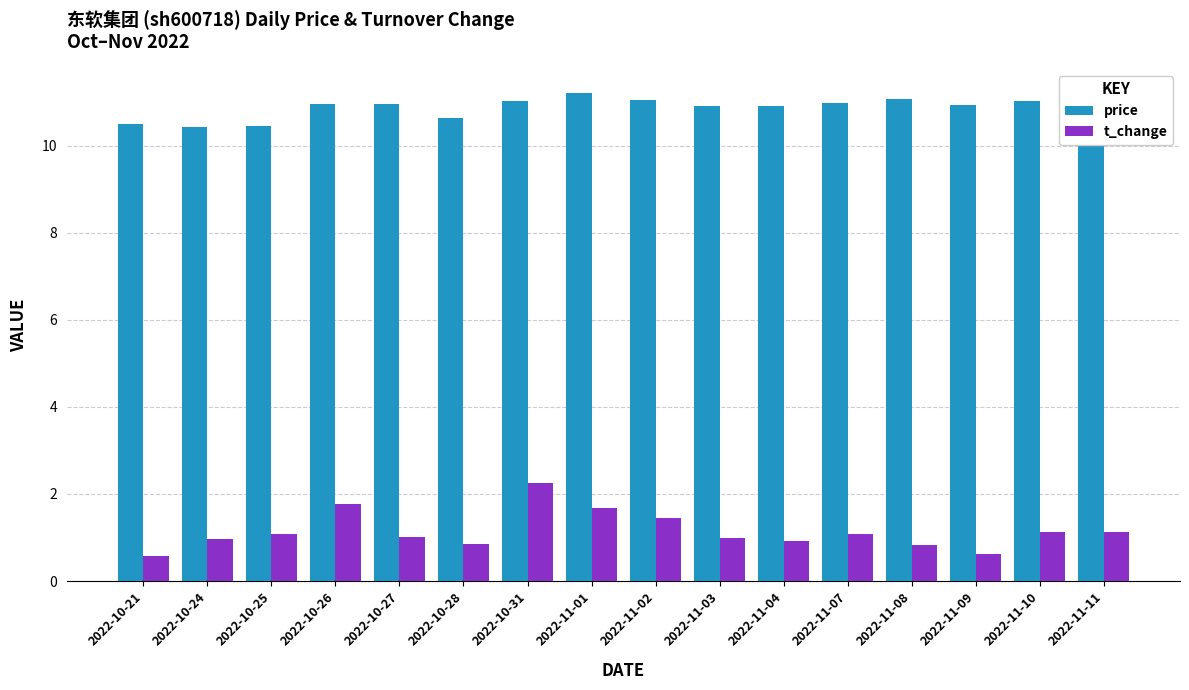

What are all the series names shown in the legend?

price, t_change